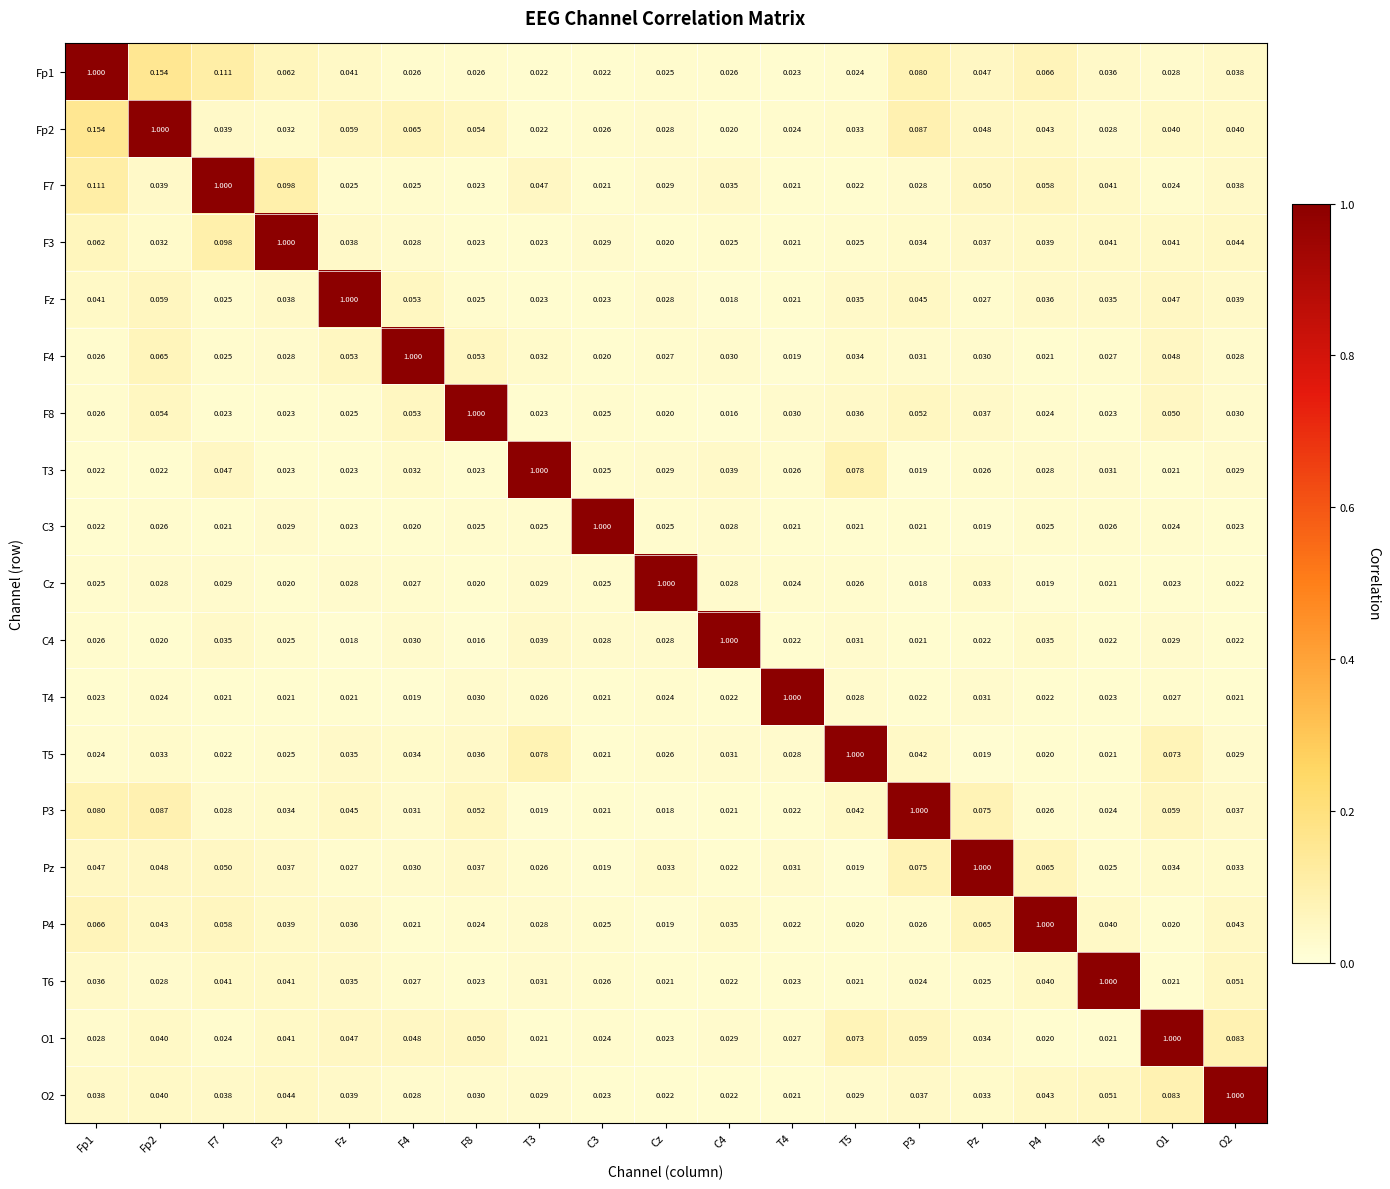

Is the value of F7 at C4 greater than the value of O2 at Cz?

Yes